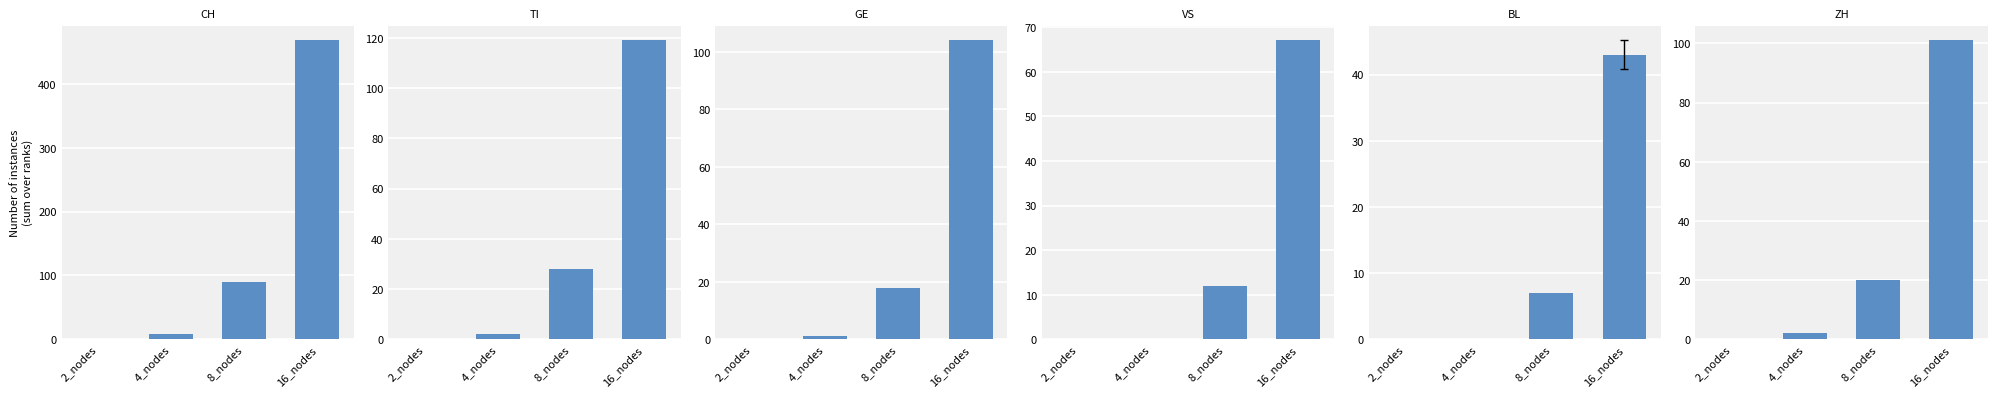

Which series has the widest spread of values?

CH